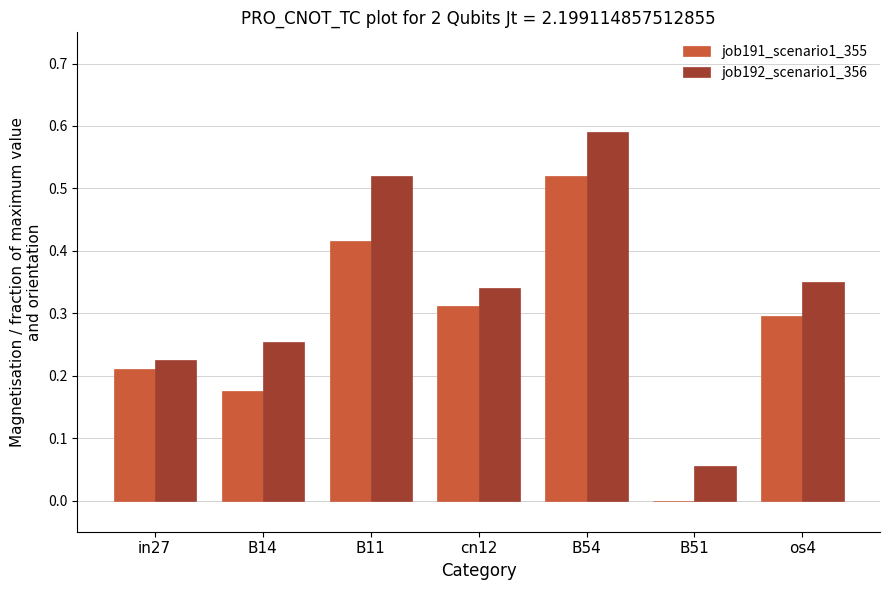

Between B11 and cn12, which series saw the biggest shift?

job192_scenario1_356